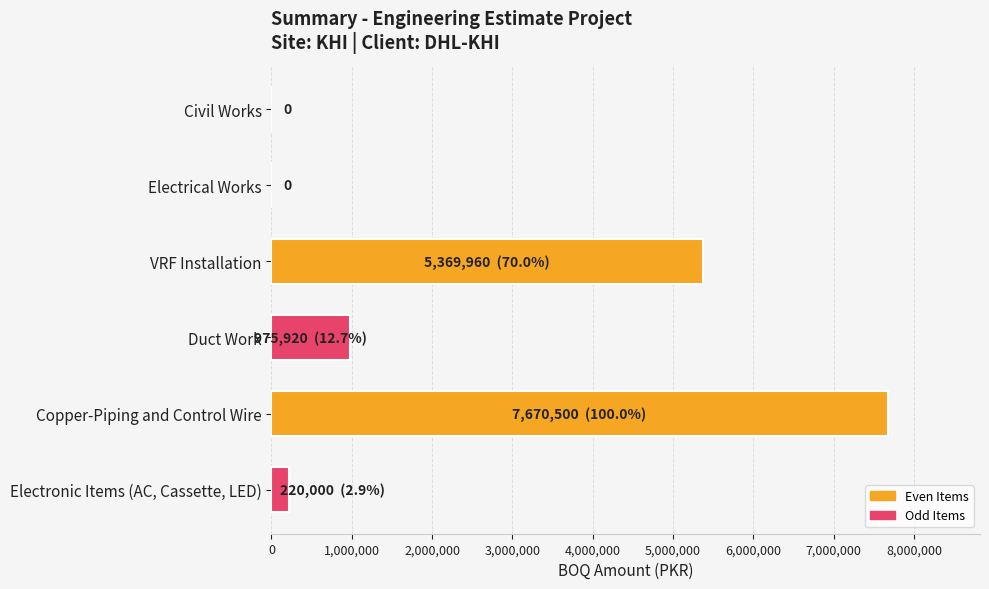

What is the greatest value displayed?

7670500